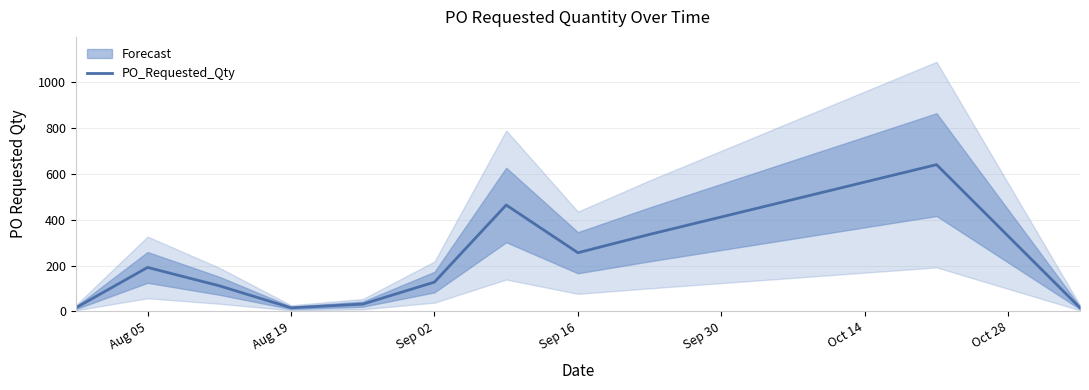

Read the value at Sep 16, to the nearest 10.

260